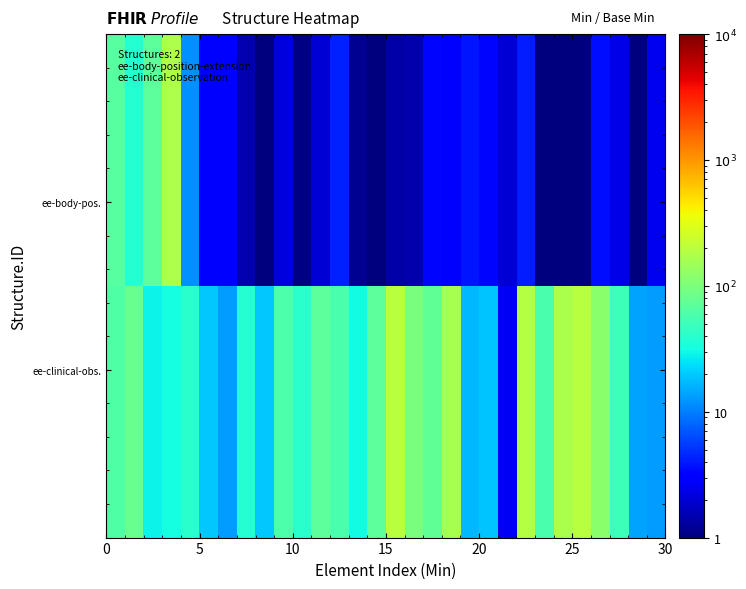

Rank the series by their maximum value, from lowest to highest.

row_0, row_1